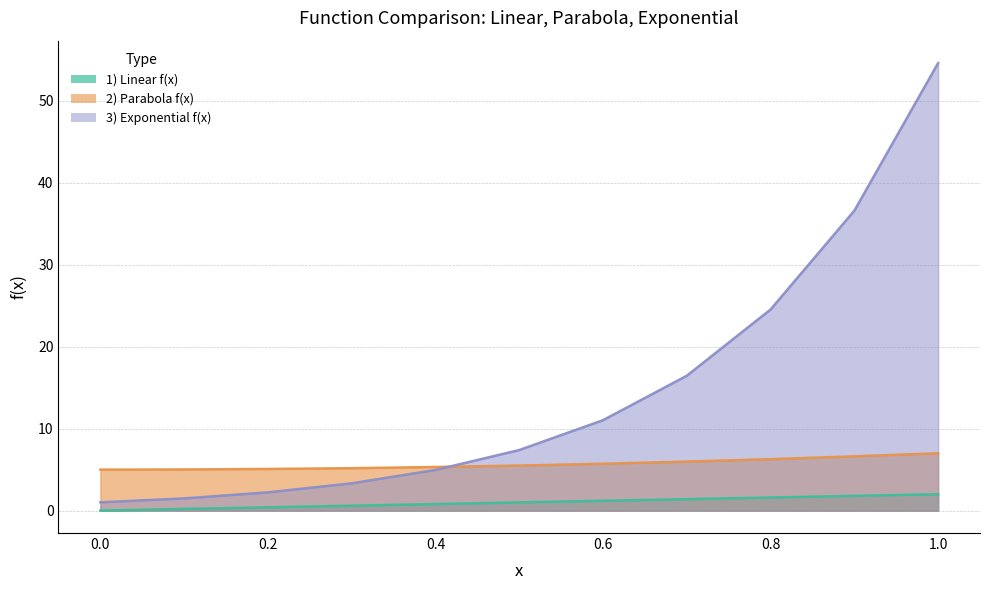

What is the maximum value for 2) Parabola f(x)?

7.0